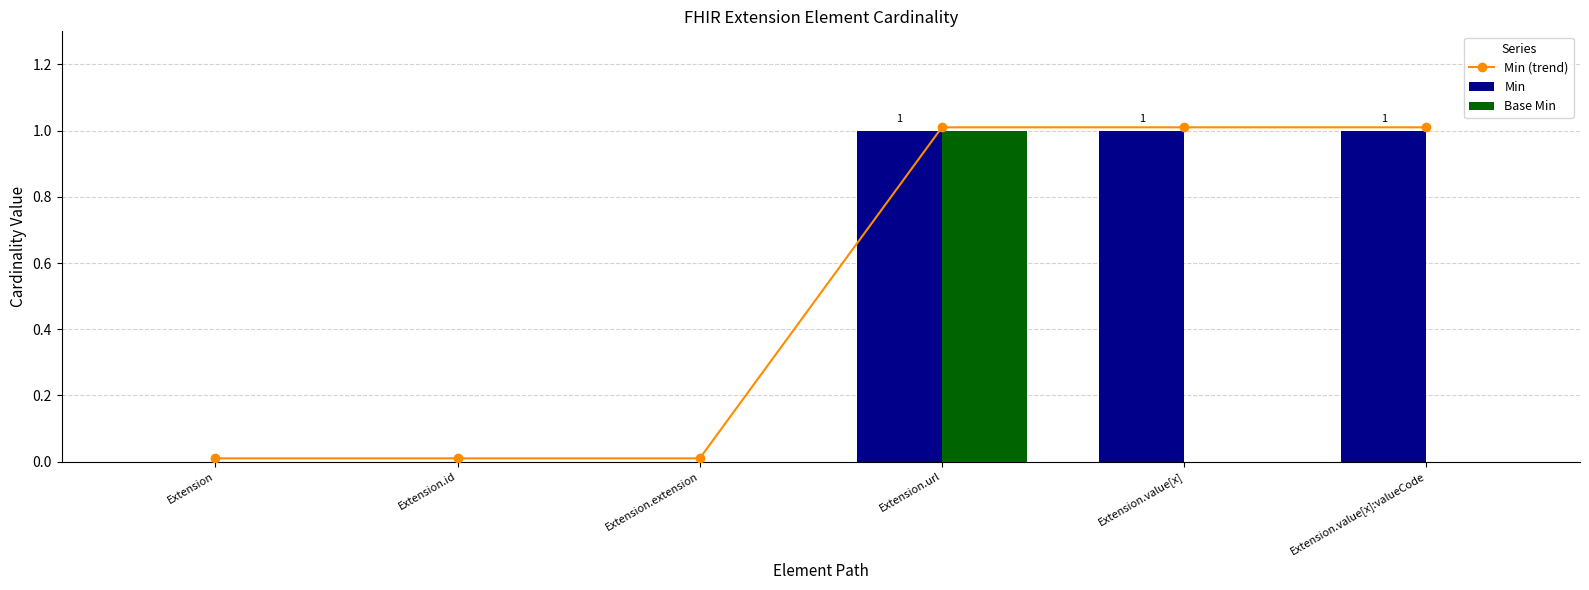

At which label is Min (trend) closest to 0?

Extension